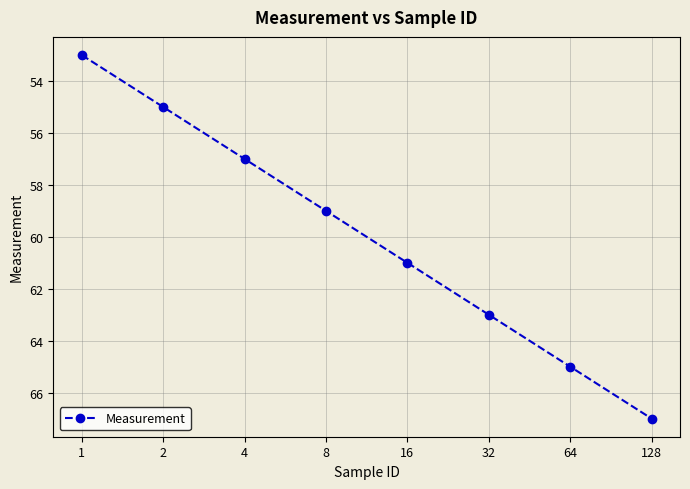

True or false: the data has more than 1 interior local peaks.

False